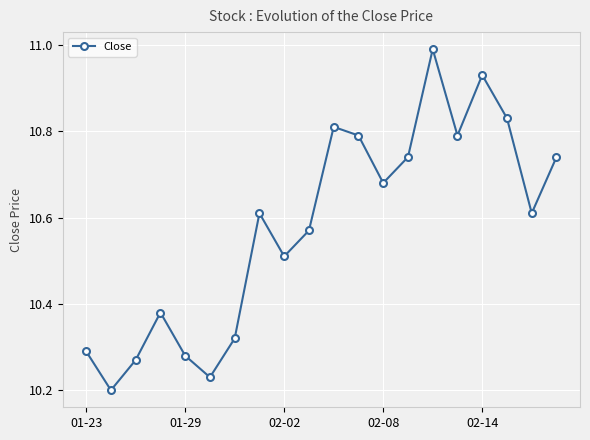

How many lines are shown in the chart?

1